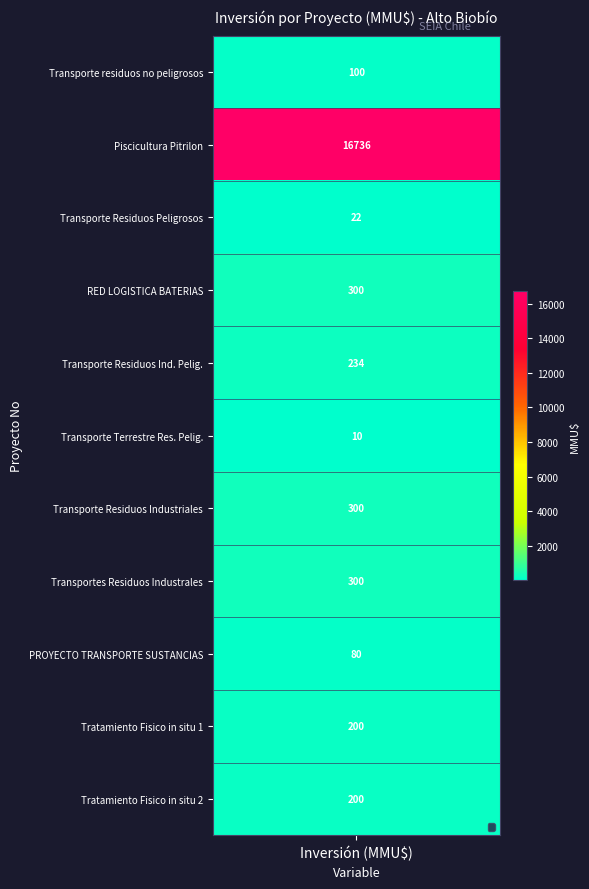

List the labels in order of value, smallest first.

6, 3, 9, 1, 10, 11, 5, 4, 7, 8, 2